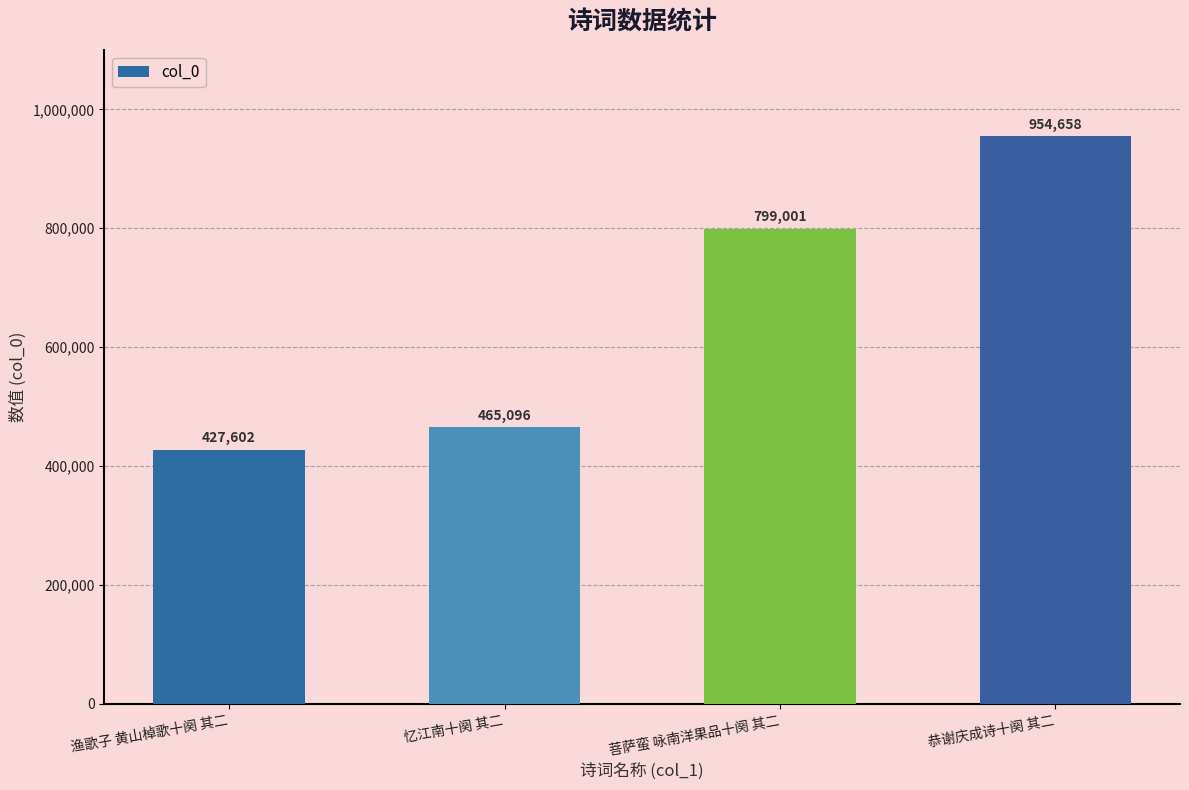

The value at 恭谢庆成诗十阕 其二 is 954658. True or false?

True